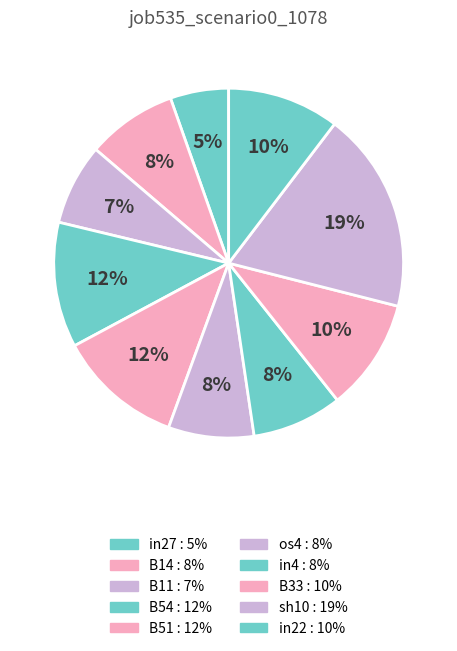

Which category has the biggest portion of the pie?

sh10